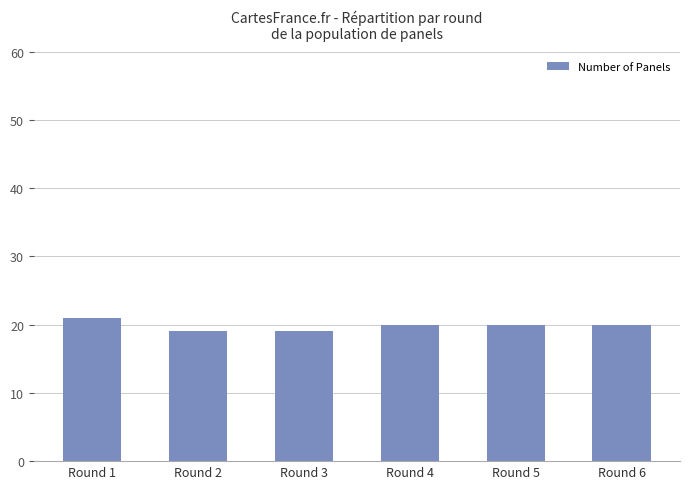

What is the value of the 3rd bar from the left?

19